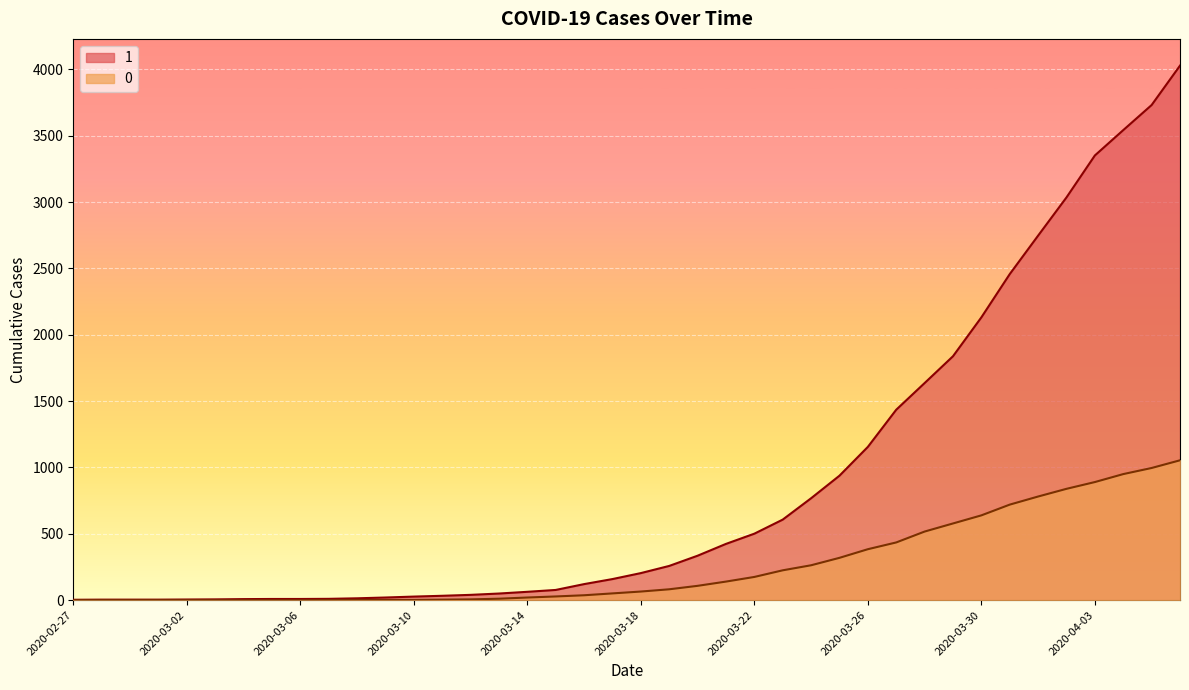

What is the difference between the 0 values at 2020-03-14 and 2020-03-25?

299